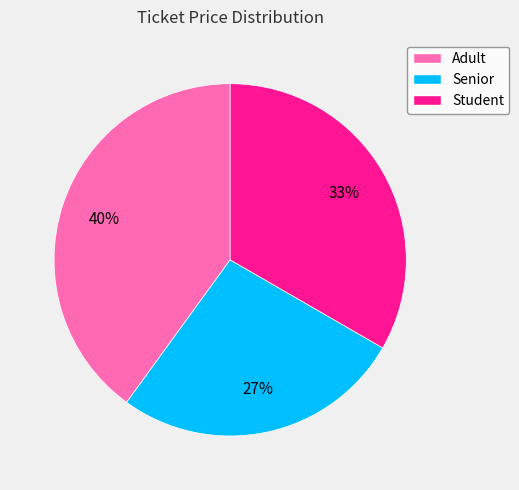

Is there any slice that represents more than half of the pie?

No